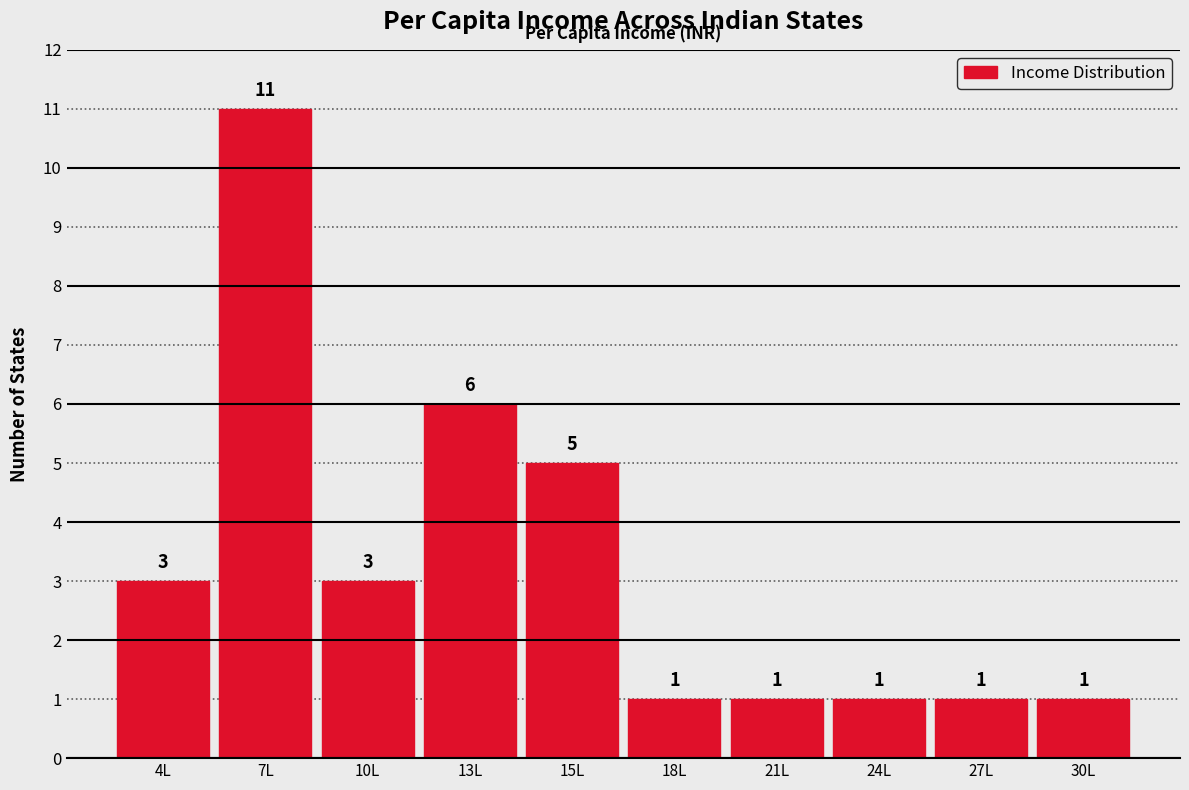

Reading left to right, transcribe all the data shown in this chart.

4L=3	7L=11	10L=3	13L=6	15L=5	18L=1	21L=1	24L=1	27L=1	30L=1